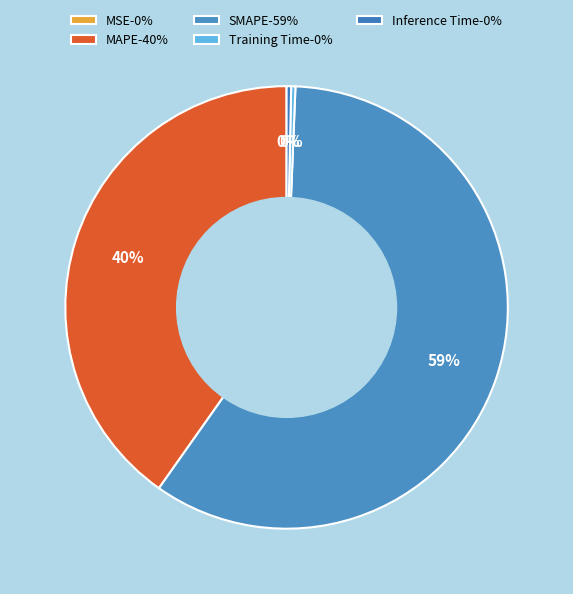

To the nearest percent, what is the difference between the SMAPE and Inference Time slice percentages?

59%